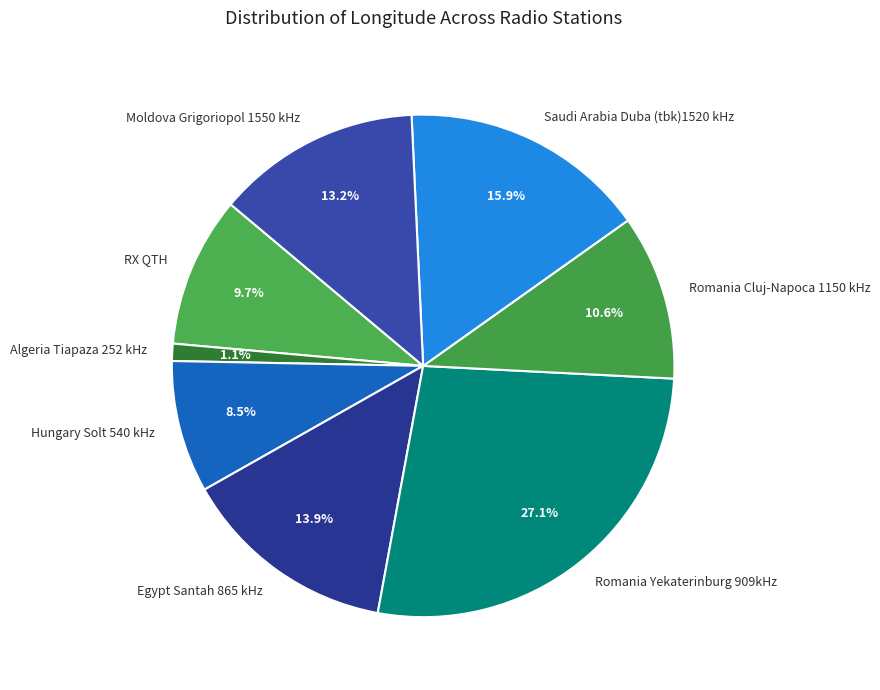

Combined, what portion of the pie is Moldova Grigoriopol 1550 kHz and Romania Cluj-Napoca 1150 kHz?

23.8%